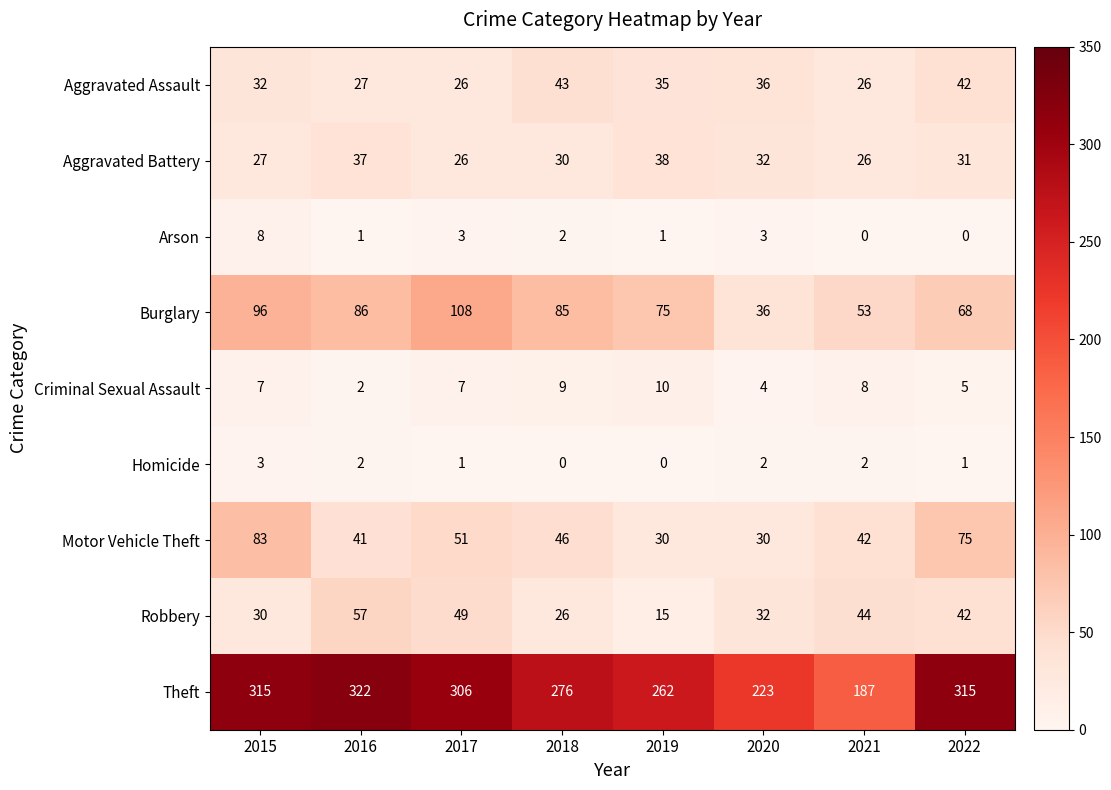

What is the difference between the maximum and minimum values in the Criminal Sexual Assault series?

8